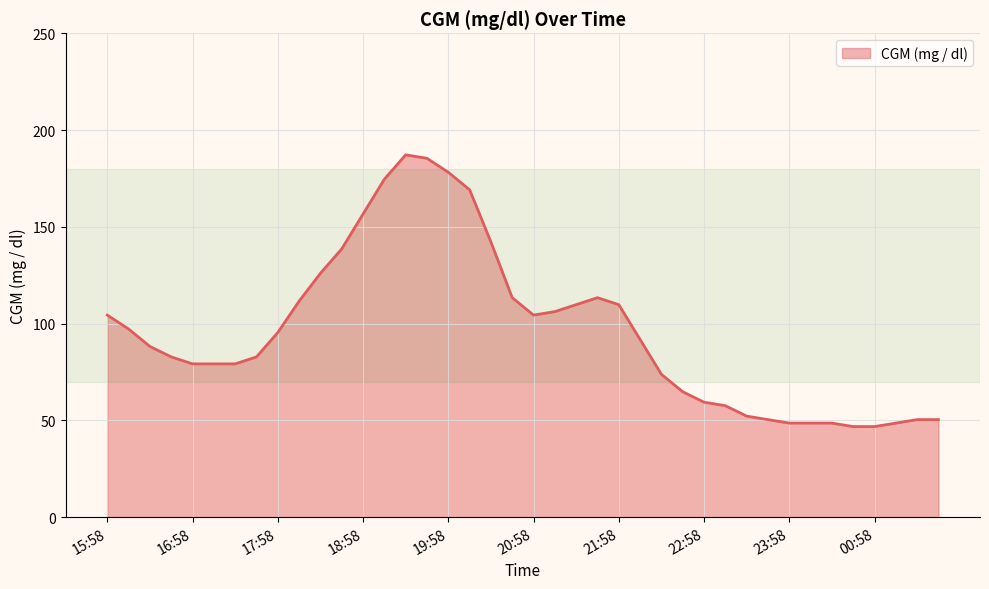

What is the minimum value shown in the chart?

46.8